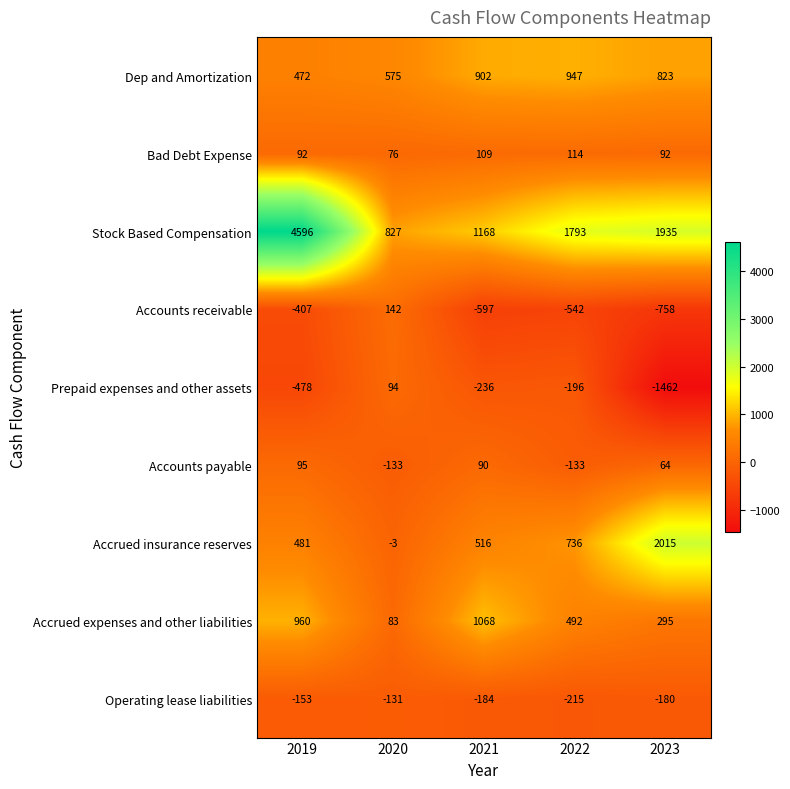

At which category is the sum across all series the highest?

2019